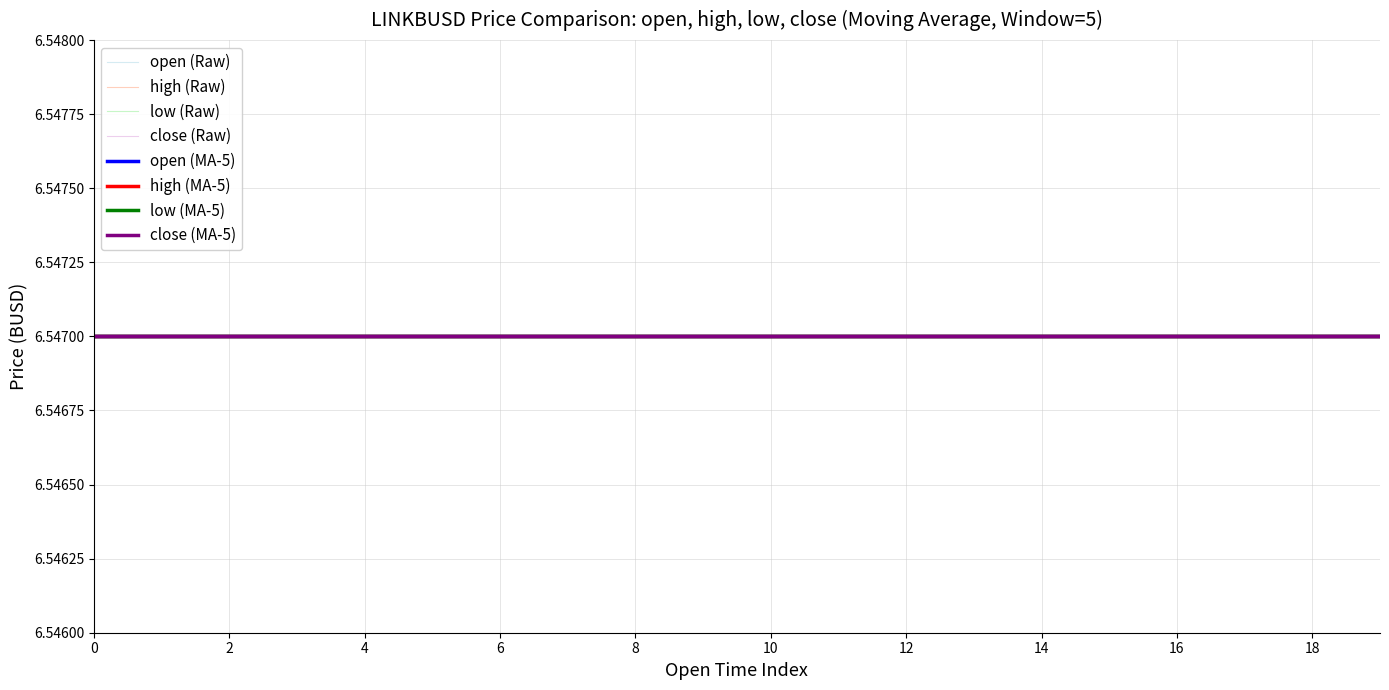

True or false: high and volume intersect in this chart.

False